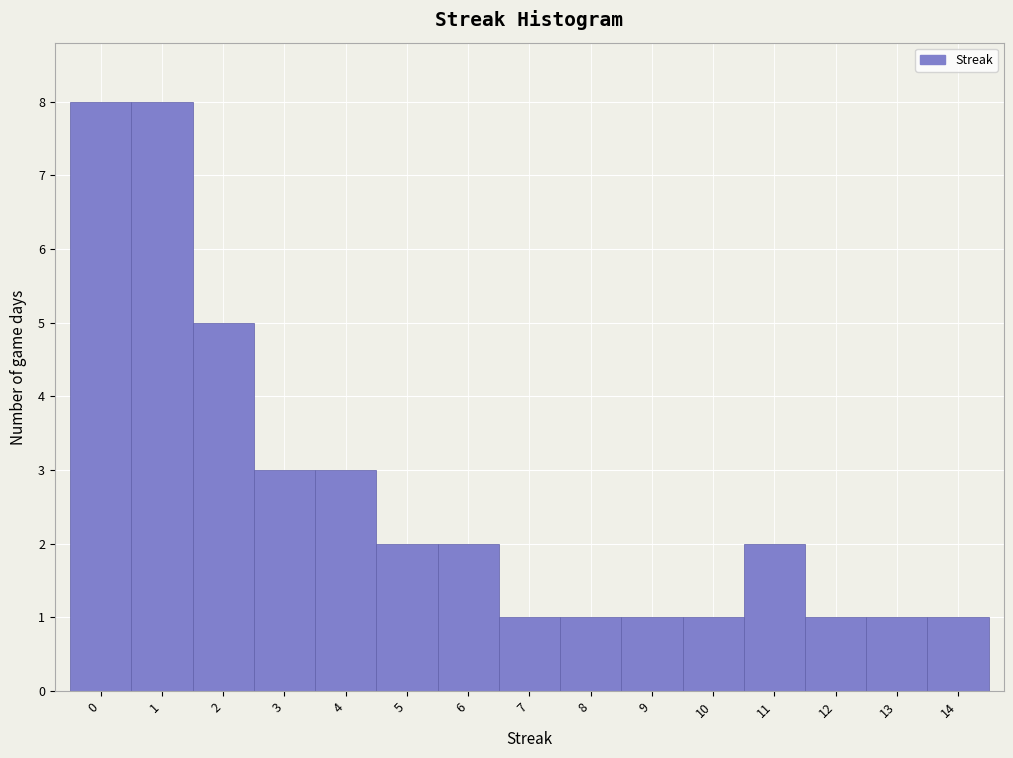

Reading left to right, transcribe this chart: for each bar, give the range it covers on the x-axis and its height. The values are not printed on the chart, so give them approximately, as read against the axis.

-0.5 to 0.5: 8
0.5 to 1.5: 8
1.5 to 2.5: 5
2.5 to 3.5: 3
3.5 to 4.5: 3
4.5 to 5.5: 2
5.5 to 6.5: 2
6.5 to 7.5: 1
7.5 to 8.5: 1
8.5 to 9.5: 1
9.5 to 10.5: 1
10.5 to 11.5: 2
11.5 to 12.5: 1
12.5 to 13.5: 1
13.5 to 14.5: 1